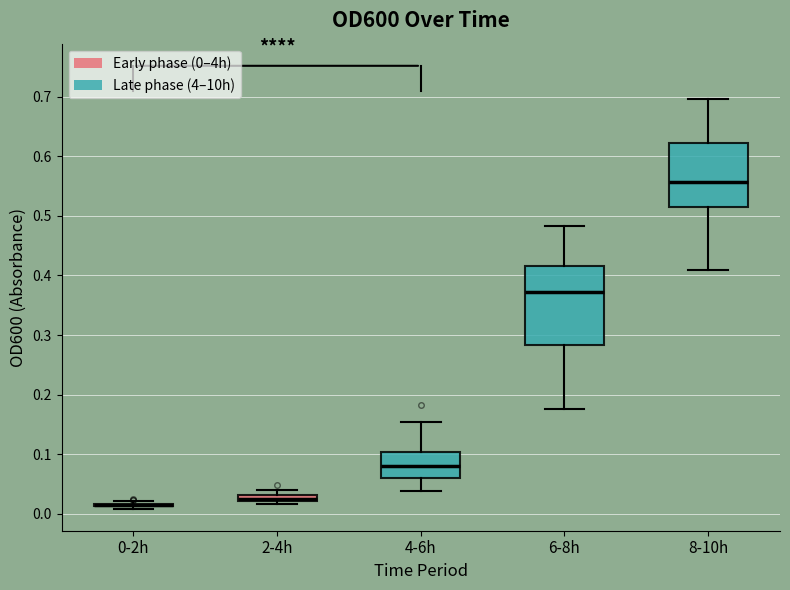

Where is the upper edge of the box for 6-8h on the y-axis? The values are not printed on the chart, so give them approximately, as read against the axis.

0.42